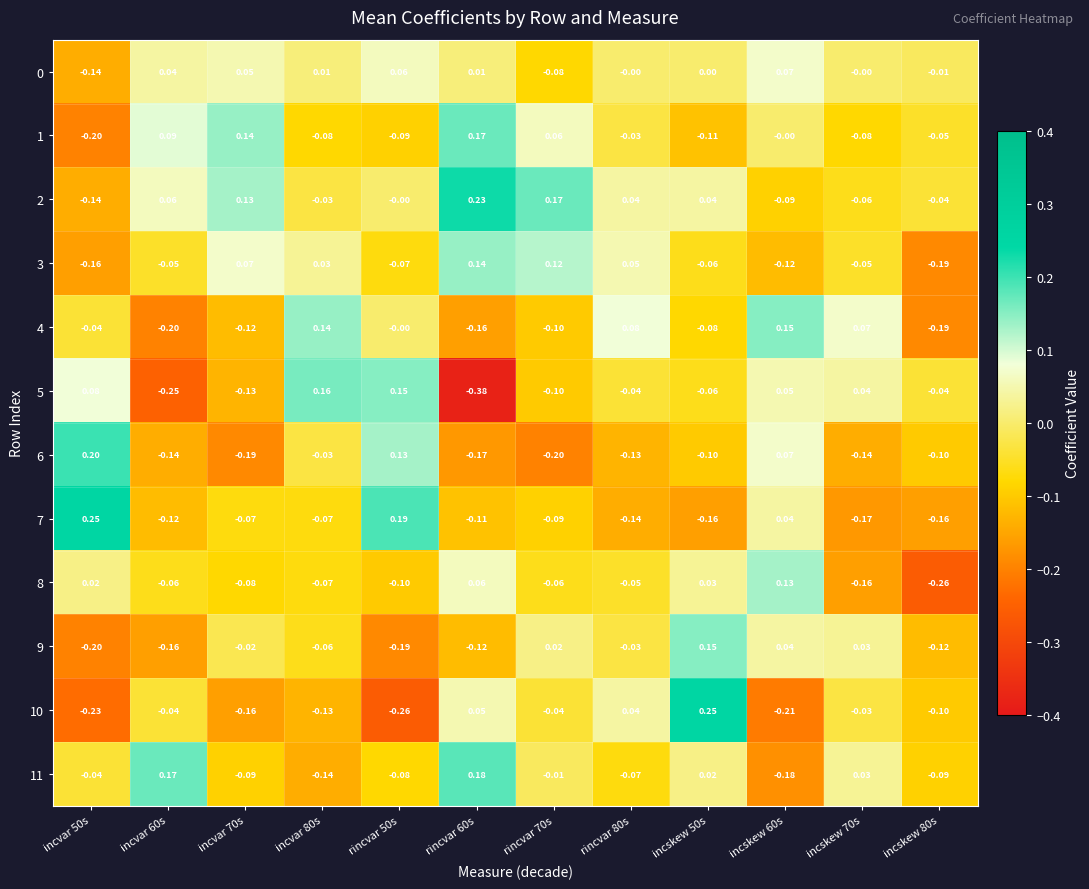

How many data points does each series have?

12